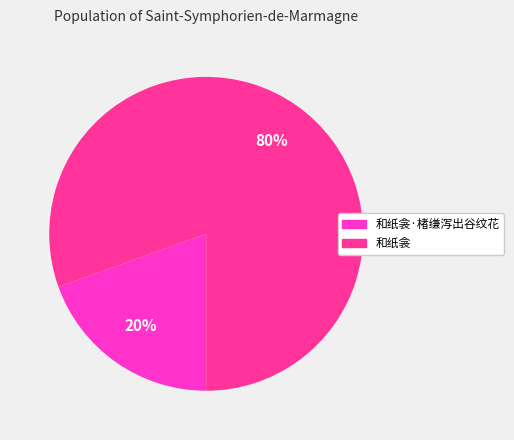

To the nearest percent, what is the average slice percentage?

50%